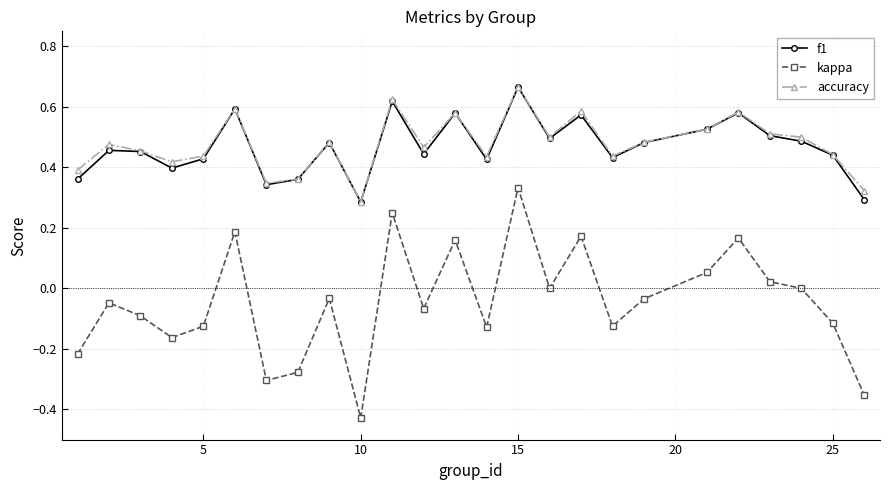

How many interior local peaks does the accuracy series have?

8